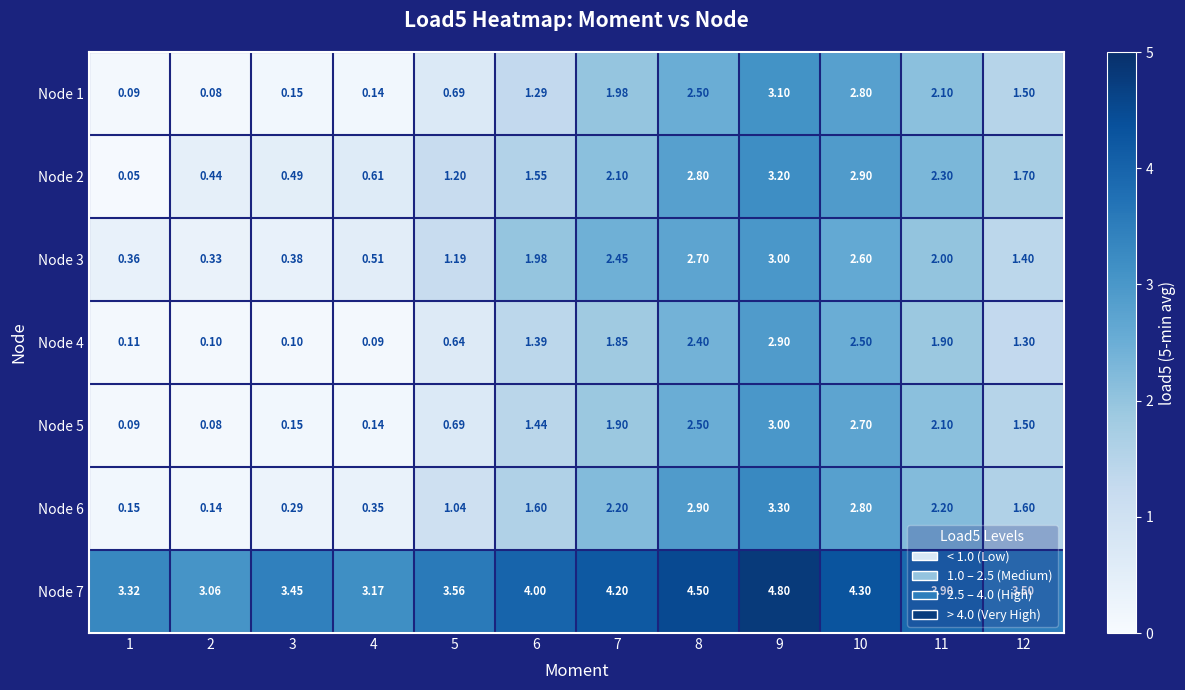

Is the value of Node 4 at 9 greater than the value of Node 6 at 11?

Yes